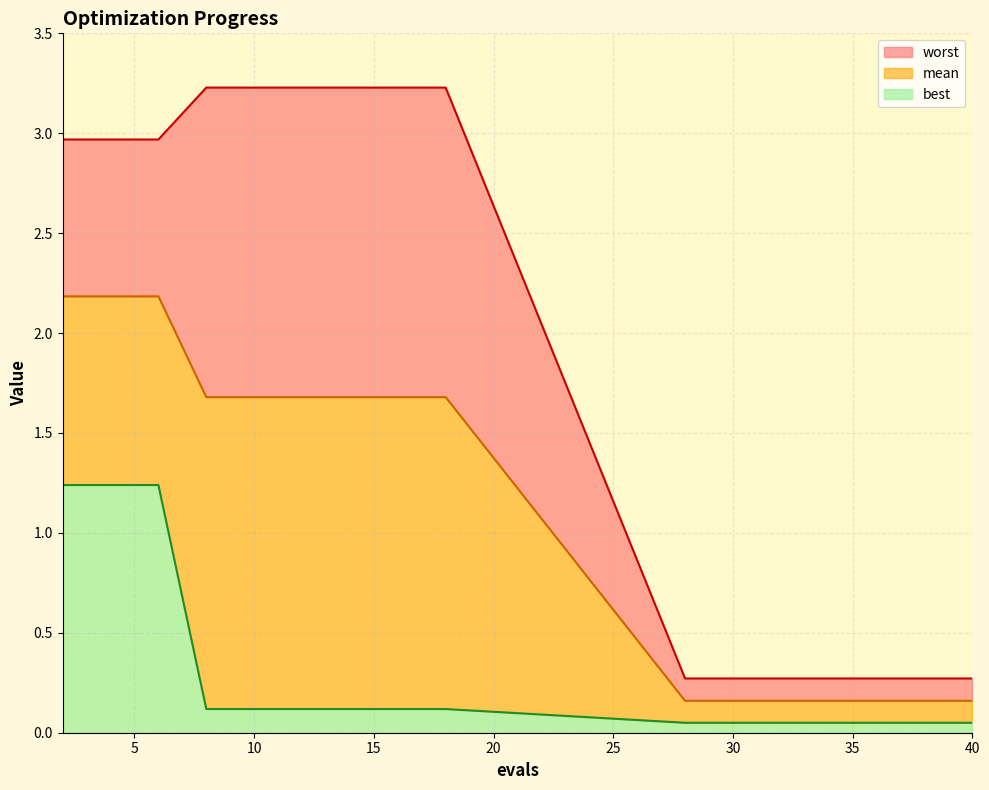

True or false: mean and worst intersect in this chart.

False